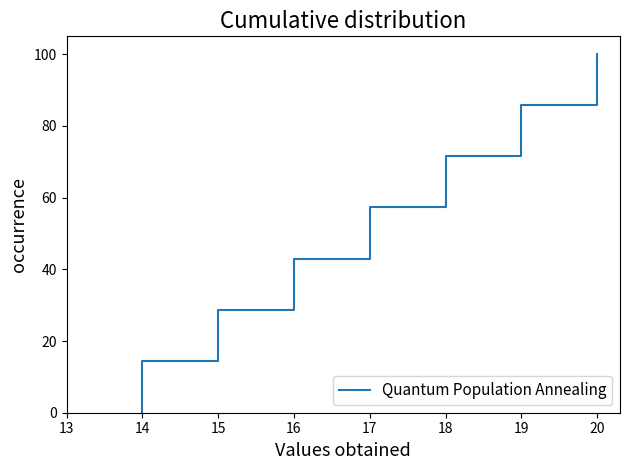

What is the greatest value displayed?

100.0